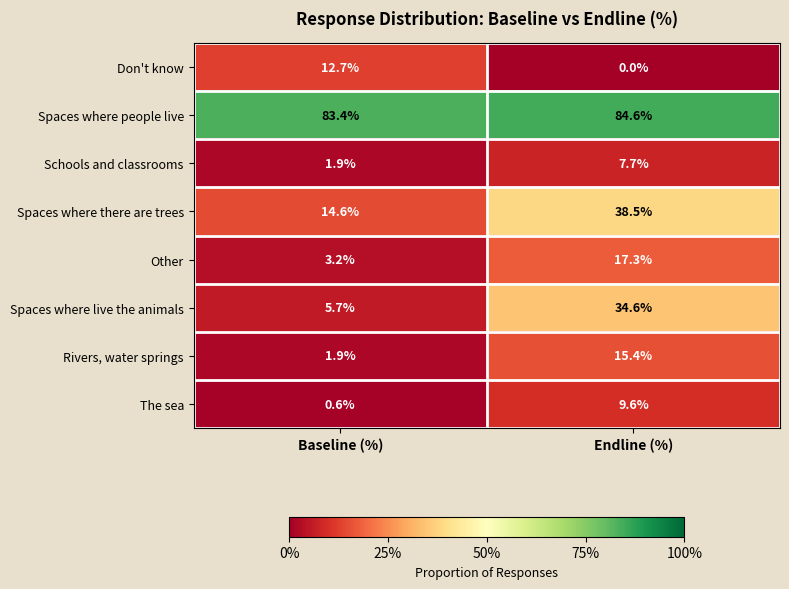

How many distinct data groups are displayed?

8